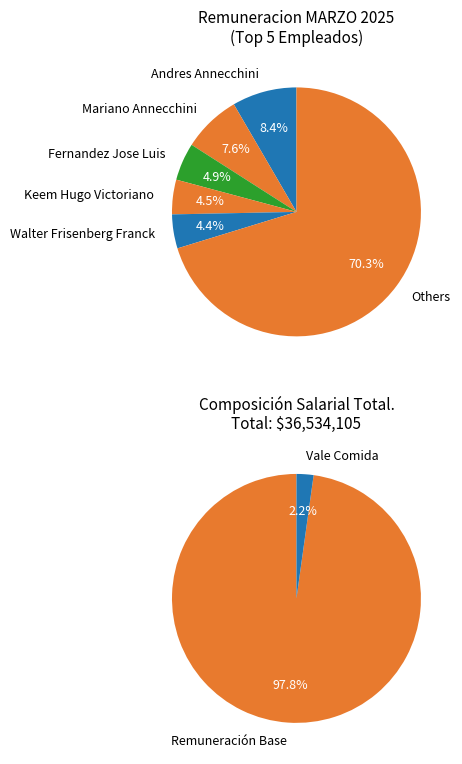

Is it true that Fernandez Jose Luis is 23% of the pie?

False